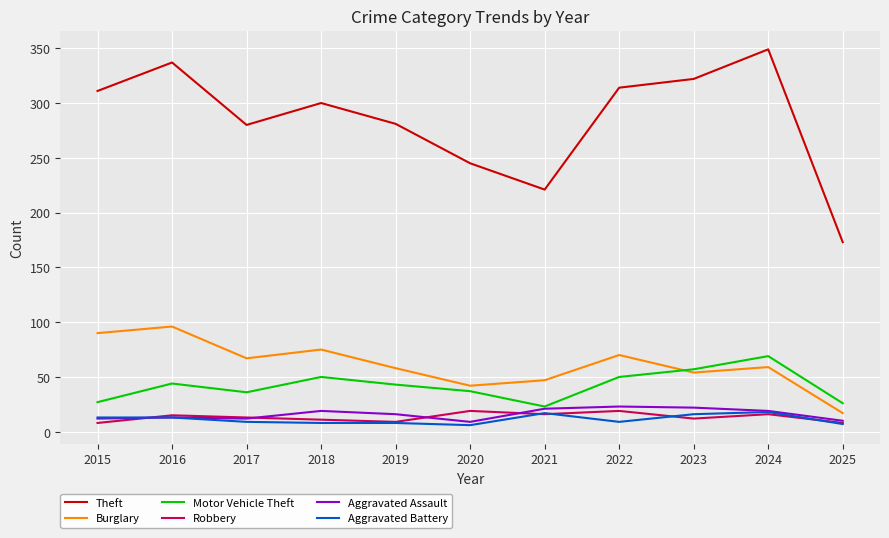

The value of Motor Vehicle Theft at 2023 is 57. True or false?

True